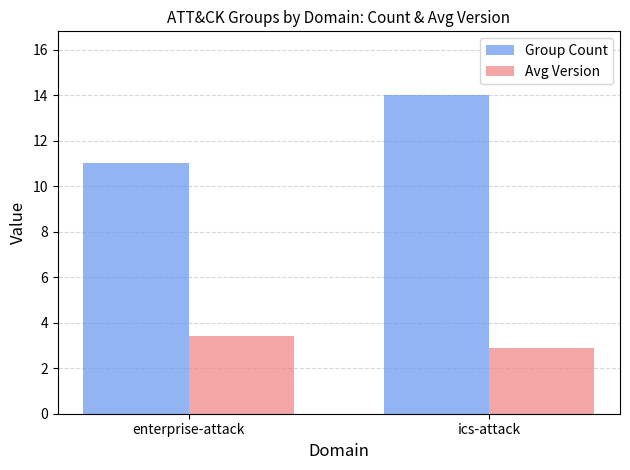

The Group Count series shows 11.0 at enterprise-attack. True or false?

True